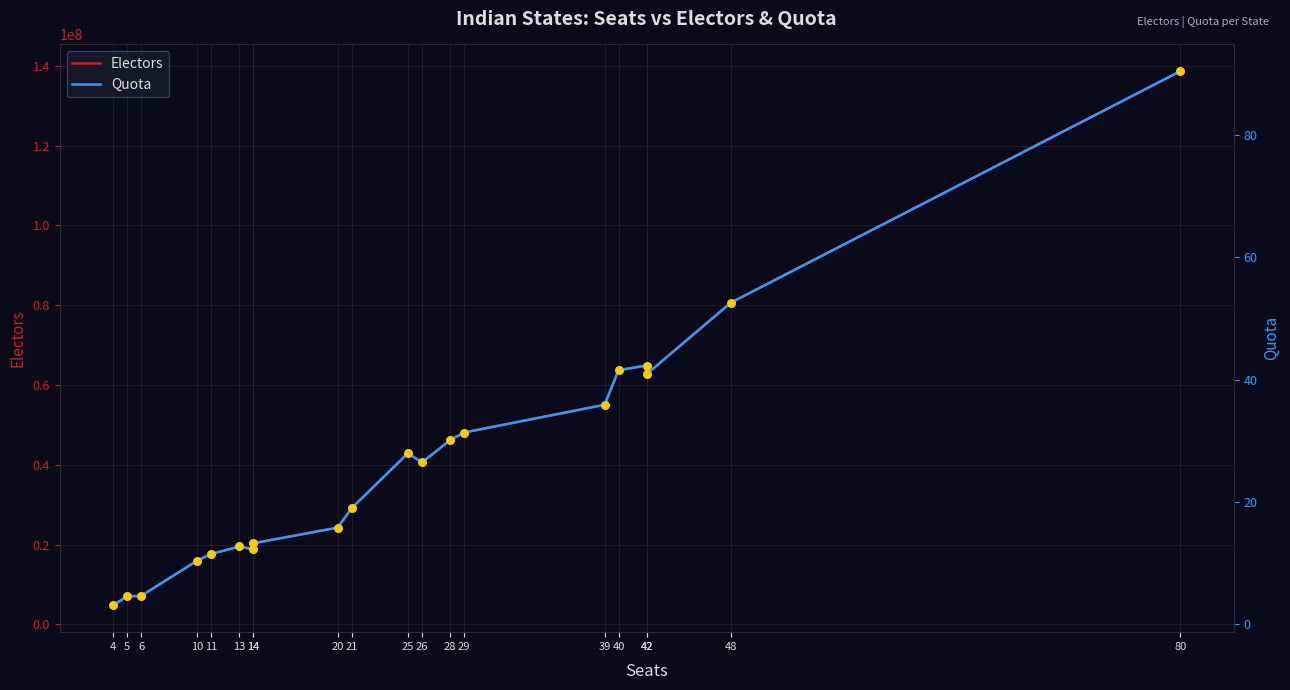

At how many categories does at least one series exceed 95171315?

1